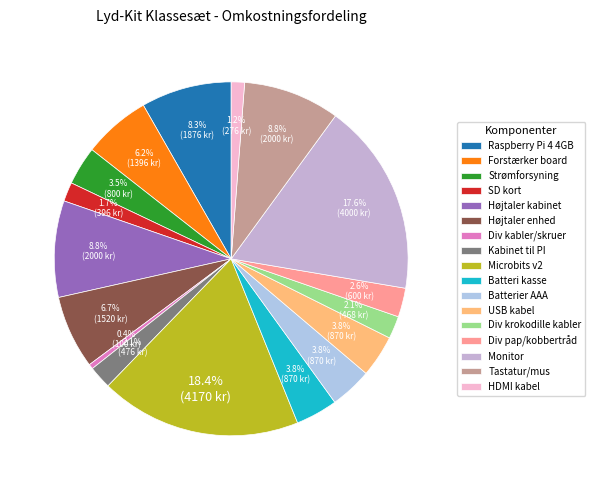

How many segments does this pie chart have?

17